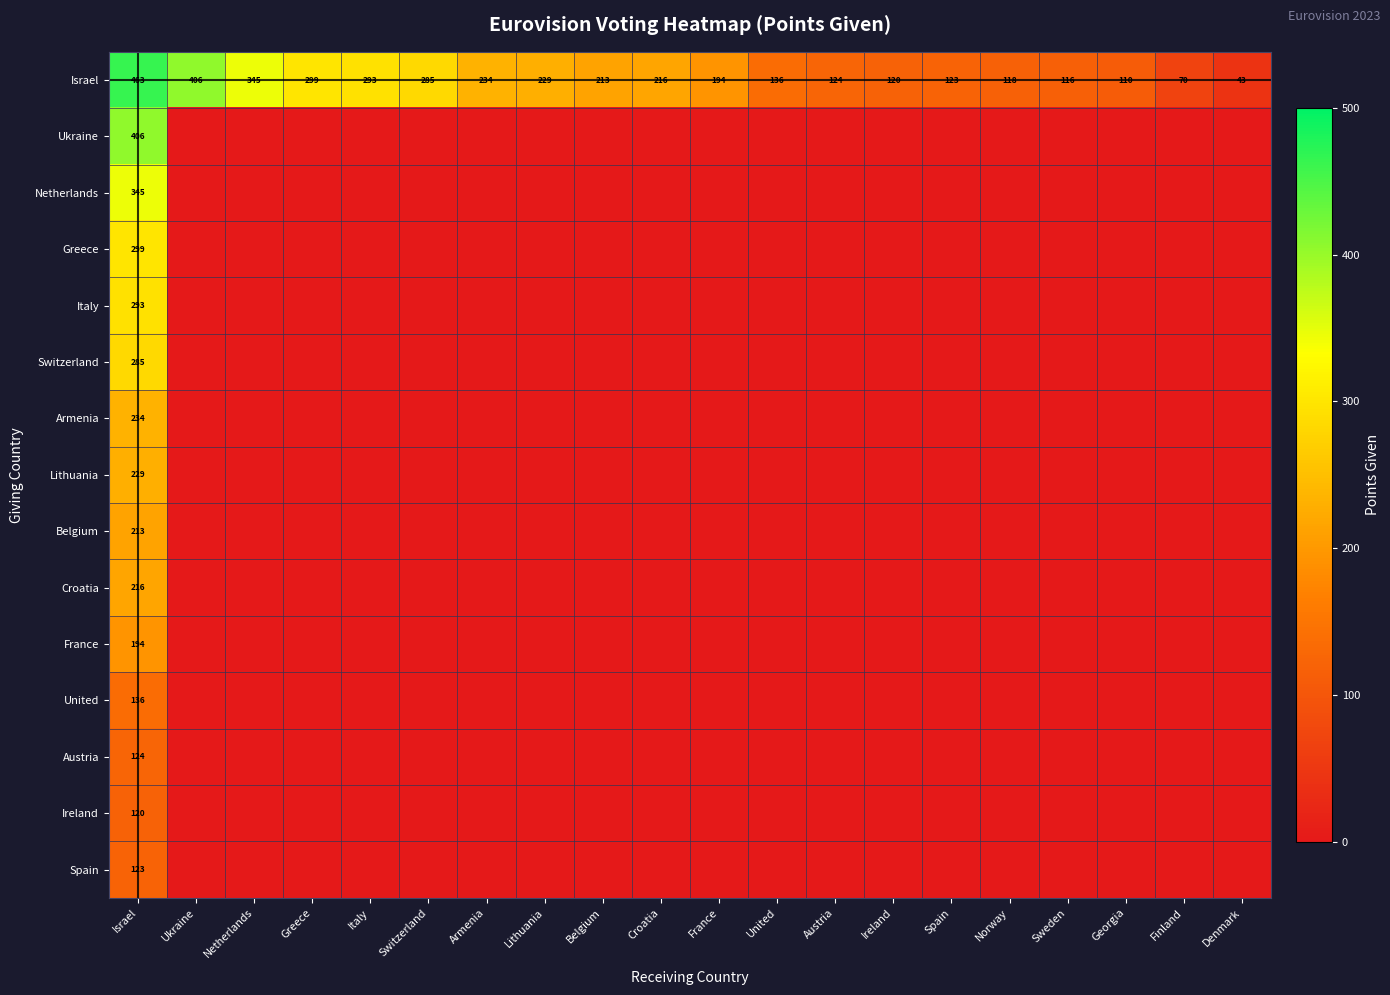

What is the difference between the second highest and second lowest values in the Israel series?

336